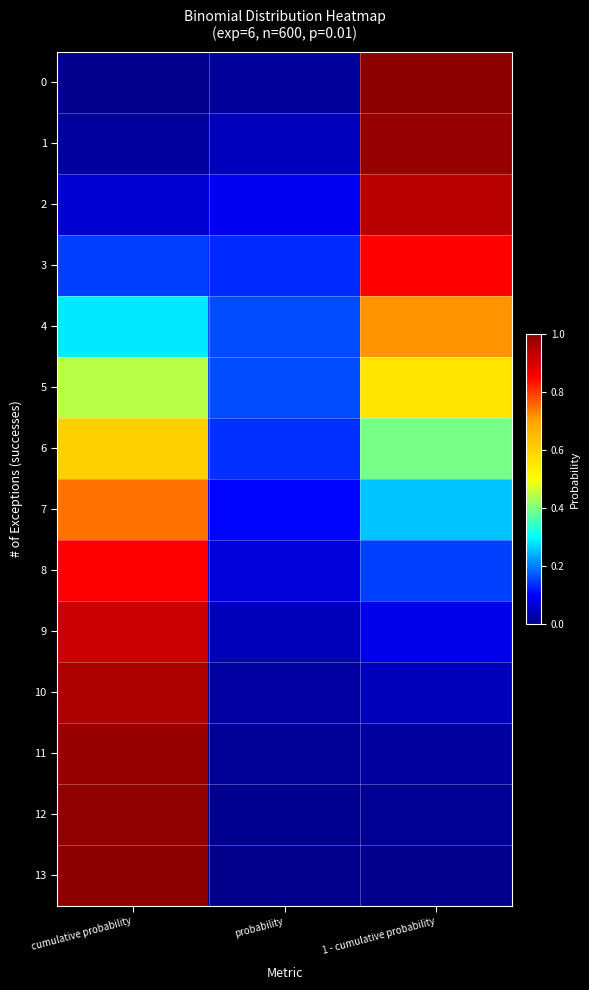

Which series has the largest total across all categories?

5